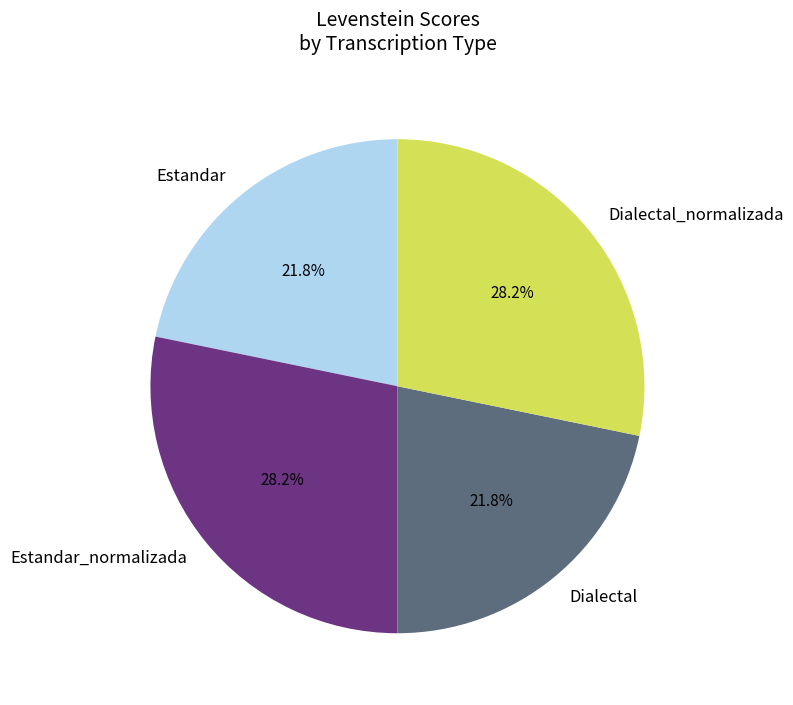

How many slices are in this pie chart?

4